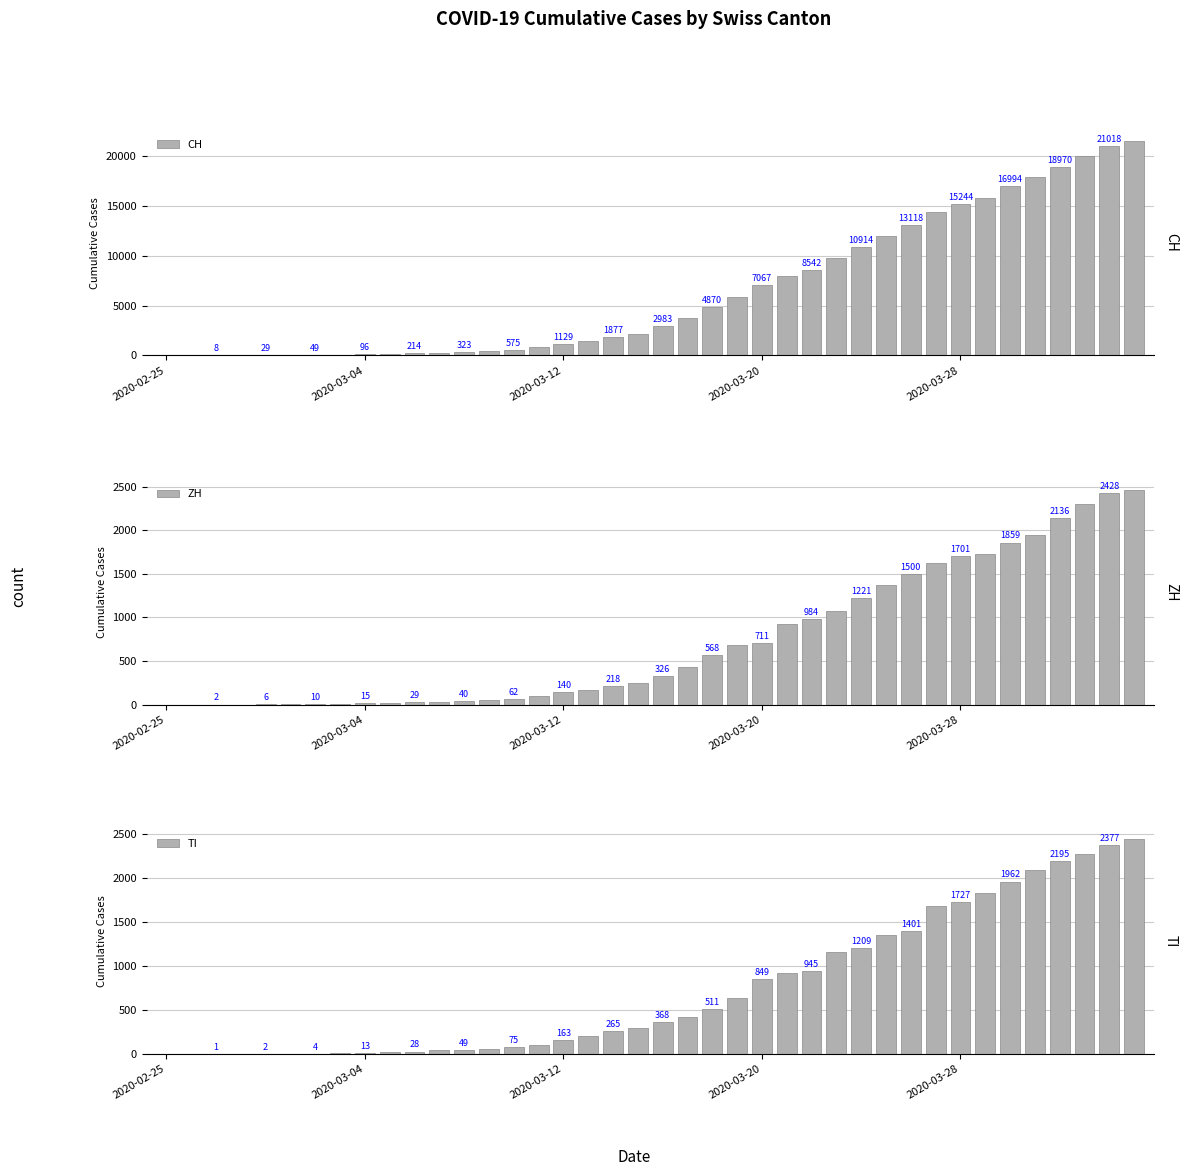

What is the value of the CH bar at the 33rd from the left?

15244